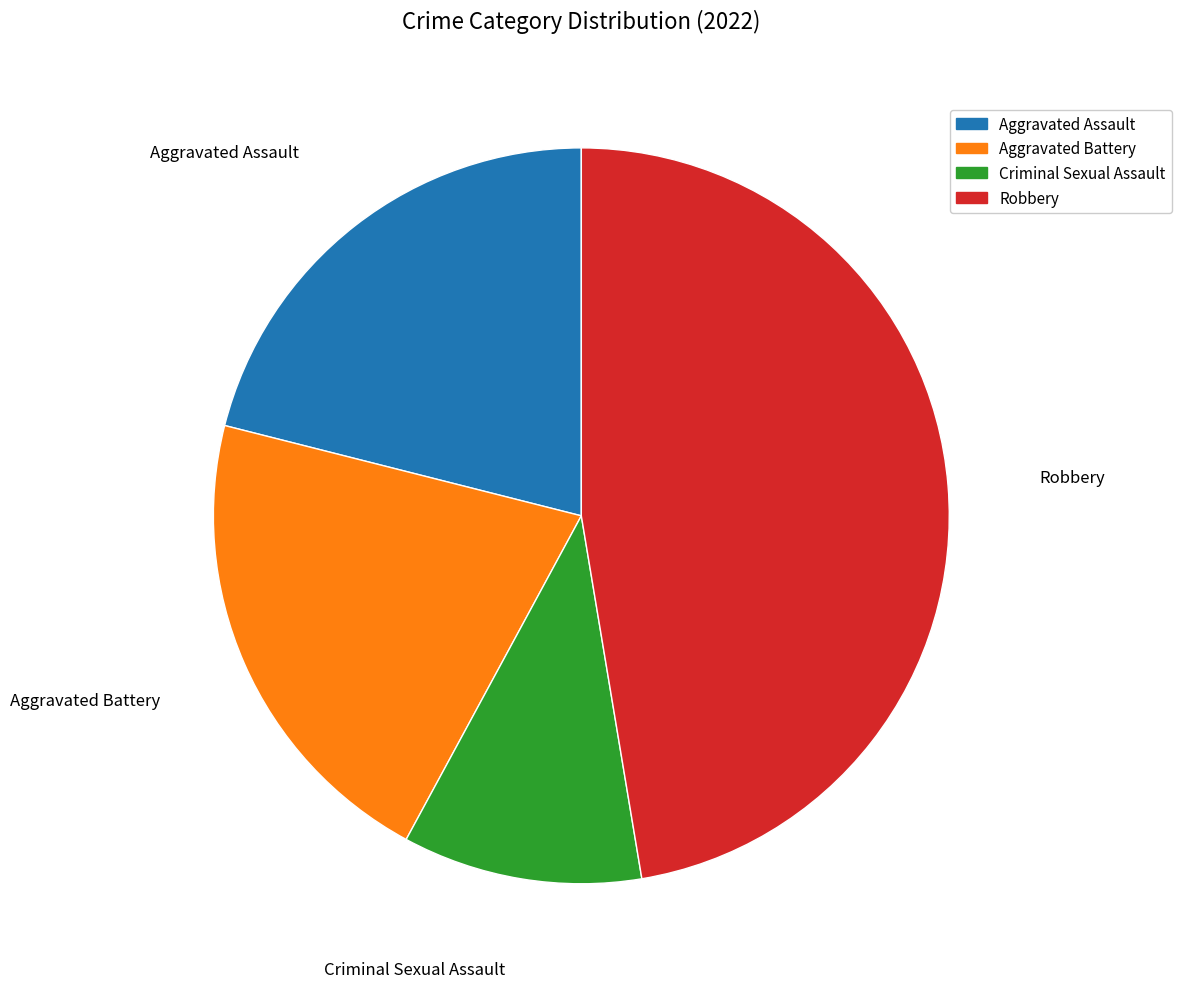

True or false: Aggravated Assault accounts for 21% of the total.

True